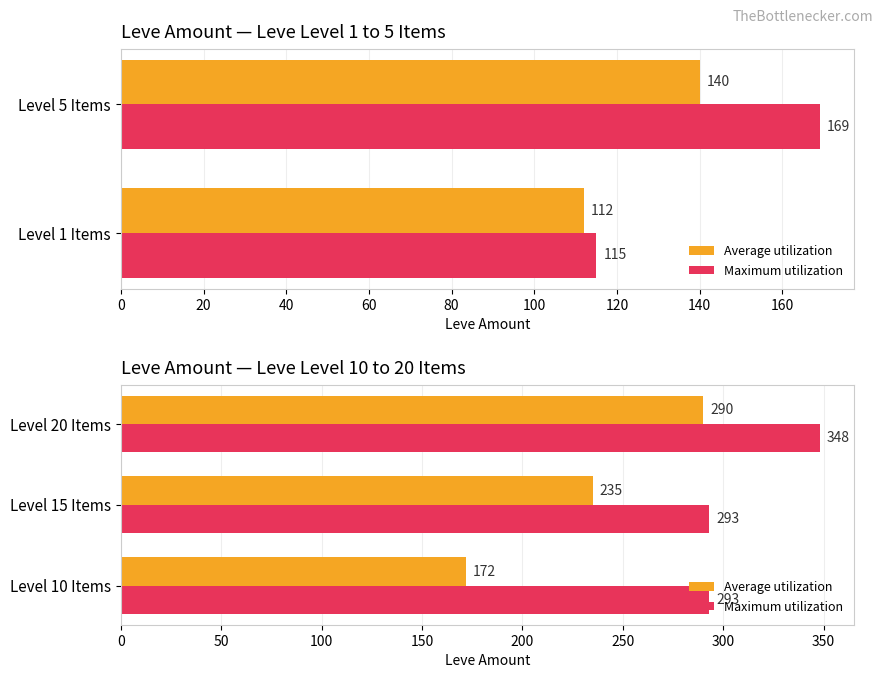

True or false: Average utilization has a value of 412 at Level 20 Items.

False